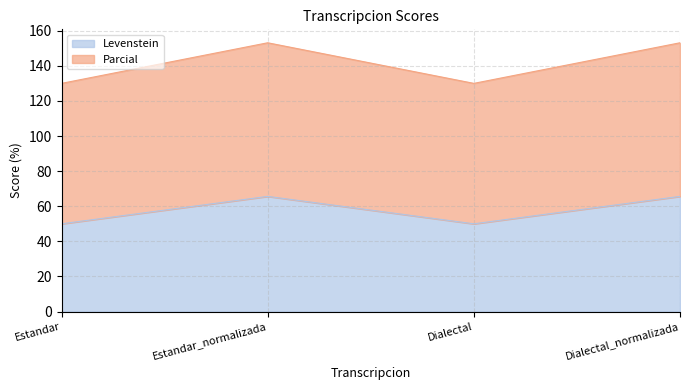

What is the label of the 2nd point from the left?

Estandar_normalizada